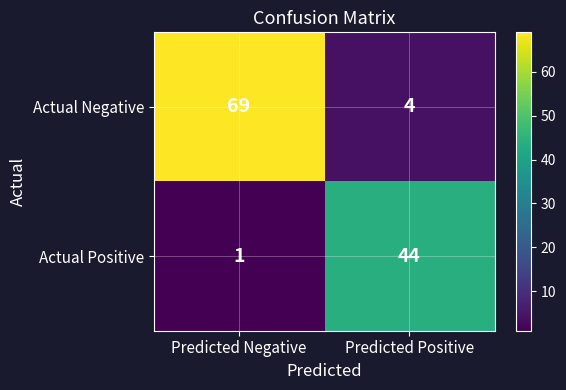

What is the smallest value displayed?

1